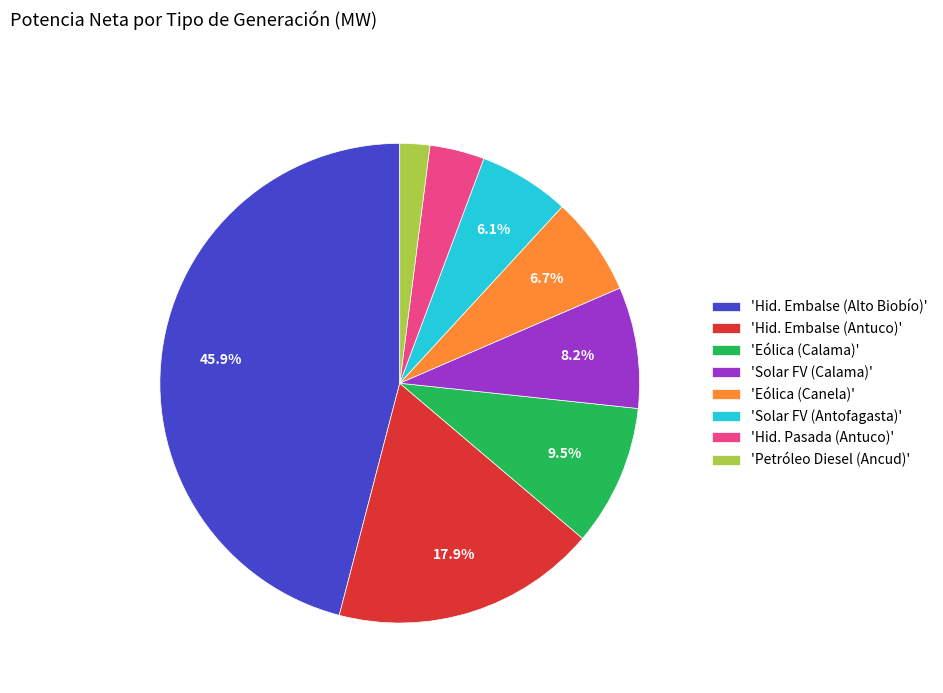

Which slice is the largest?

'Hid. Embalse (Alto Biobío)'